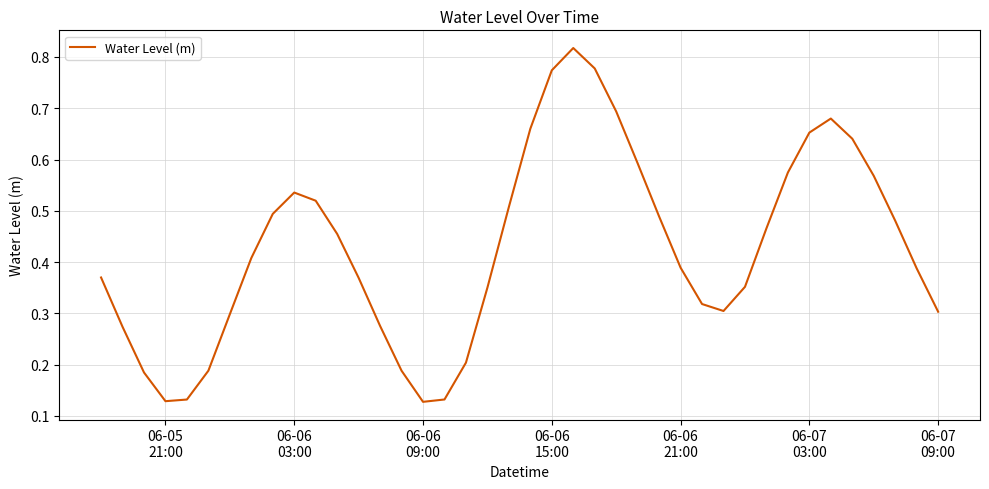

Is this an area chart (filled region under the line)?

No